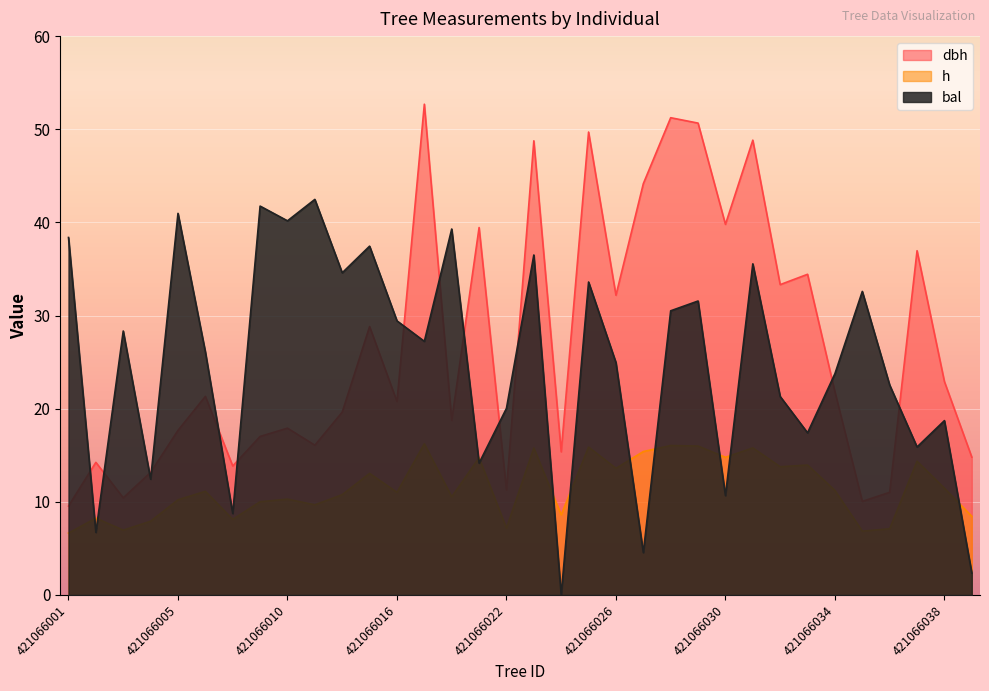

What is the difference between the second highest and minimum values in the h series?

9.4